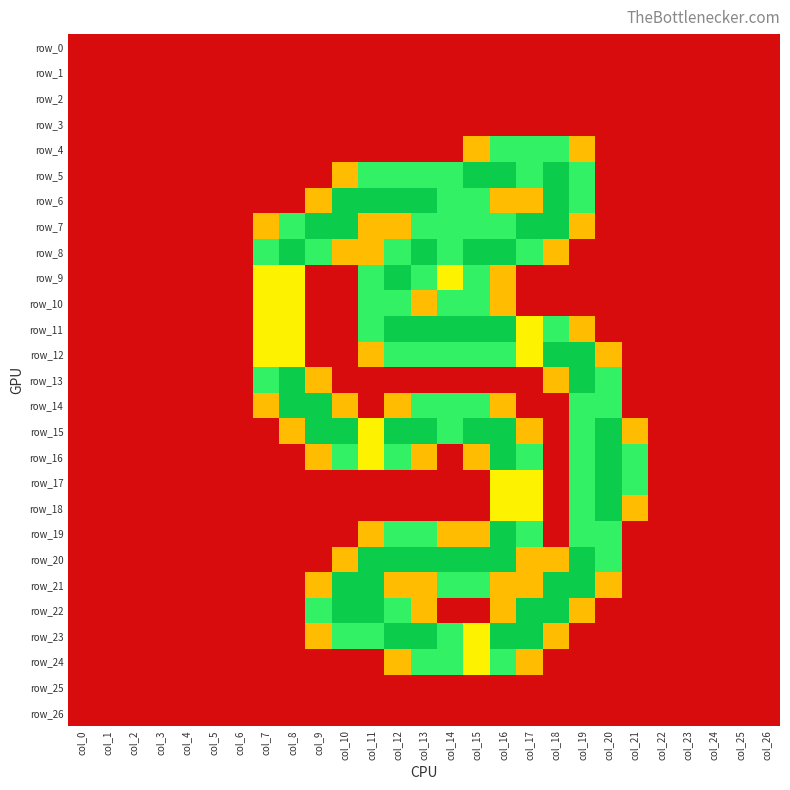

Reading left to right, list all the values displayed in this chart.

row_0: col_0=0.0	col_1=0.0	col_2=0.0	col_3=0.0	col_4=0.0	col_5=0.0	col_6=0.0	col_7=0.0	col_8=0.0	col_9=0.0	col_10=0.0	col_11=0.0	col_12=0.0	col_13=0.0	col_14=0.0	col_15=0.0	col_16=0.0	col_17=0.0	col_18=0.0	col_19=0.0	col_20=0.0	col_21=0.0	col_22=0.0	col_23=0.0	col_24=0.0	col_25=0.0	col_26=0.0
row_1: col_0=0.0	col_1=0.0	col_2=0.0	col_3=0.0	col_4=0.0	col_5=0.0	col_6=0.0	col_7=0.0	col_8=0.0	col_9=0.0	col_10=0.0	col_11=0.0	col_12=0.0	col_13=0.0	col_14=0.0	col_15=0.0	col_16=0.0	col_17=0.0	col_18=0.0	col_19=0.0	col_20=0.0	col_21=0.0	col_22=0.0	col_23=0.0	col_24=0.0	col_25=0.0	col_26=0.0
row_2: col_0=0.0	col_1=0.0	col_2=0.0	col_3=0.0	col_4=0.0	col_5=0.0	col_6=0.0	col_7=0.0	col_8=0.0	col_9=0.0	col_10=0.0	col_11=0.0	col_12=0.0	col_13=0.0	col_14=0.0	col_15=0.0	col_16=0.0	col_17=0.0	col_18=0.0	col_19=0.0	col_20=0.0	col_21=0.0	col_22=0.0	col_23=0.0	col_24=0.0	col_25=0.0	col_26=0.0
row_3: col_0=0.0	col_1=0.0	col_2=0.0	col_3=0.0	col_4=0.0	col_5=0.0	col_6=0.0	col_7=0.0	col_8=0.0	col_9=0.0	col_10=0.0	col_11=0.0	col_12=0.0	col_13=0.0	col_14=0.0	col_15=0.0	col_16=0.0	col_17=0.0	col_18=0.0	col_19=0.0	col_20=0.0	col_21=0.0	col_22=0.0	col_23=0.0	col_24=0.0	col_25=0.0	col_26=0.0
row_4: col_0=0.0	col_1=0.0	col_2=0.0	col_3=0.0	col_4=0.0	col_5=0.0	col_6=0.0	col_7=0.0	col_8=0.0	col_9=0.0	col_10=0.0	col_11=0.0	col_12=0.0	col_13=0.0	col_14=0.0	col_15=0.8	col_16=1.5	col_17=1.5	col_18=1.5	col_19=0.8	col_20=0.0	col_21=0.0	col_22=0.0	col_23=0.0	col_24=0.0	col_25=0.0	col_26=0.0
row_5: col_0=0.0	col_1=0.0	col_2=0.0	col_3=0.0	col_4=0.0	col_5=0.0	col_6=0.0	col_7=0.0	col_8=0.0	col_9=0.0	col_10=0.8	col_11=1.5	col_12=1.5	col_13=1.5	col_14=1.5	col_15=2.0	col_16=2.0	col_17=1.5	col_18=2.0	col_19=1.5	col_20=0.0	col_21=0.0	col_22=0.0	col_23=0.0	col_24=0.0	col_25=0.0	col_26=0.0
row_6: col_0=0.0	col_1=0.0	col_2=0.0	col_3=0.0	col_4=0.0	col_5=0.0	col_6=0.0	col_7=0.0	col_8=0.0	col_9=0.8	col_10=2.0	col_11=2.0	col_12=2.0	col_13=2.0	col_14=1.5	col_15=1.5	col_16=0.8	col_17=0.8	col_18=2.0	col_19=1.5	col_20=0.0	col_21=0.0	col_22=0.0	col_23=0.0	col_24=0.0	col_25=0.0	col_26=0.0
row_7: col_0=0.0	col_1=0.0	col_2=0.0	col_3=0.0	col_4=0.0	col_5=0.0	col_6=0.0	col_7=0.8	col_8=1.5	col_9=2.0	col_10=2.0	col_11=0.8	col_12=0.8	col_13=1.5	col_14=1.5	col_15=1.5	col_16=1.5	col_17=2.0	col_18=2.0	col_19=0.8	col_20=0.0	col_21=0.0	col_22=0.0	col_23=0.0	col_24=0.0	col_25=0.0	col_26=0.0
row_8: col_0=0.0	col_1=0.0	col_2=0.0	col_3=0.0	col_4=0.0	col_5=0.0	col_6=0.0	col_7=1.5	col_8=2.0	col_9=1.5	col_10=0.8	col_11=0.8	col_12=1.5	col_13=2.0	col_14=1.5	col_15=2.0	col_16=2.0	col_17=1.5	col_18=0.8	col_19=0.0	col_20=0.0	col_21=0.0	col_22=0.0	col_23=0.0	col_24=0.0	col_25=0.0	col_26=0.0
row_9: col_0=0.0	col_1=0.0	col_2=0.0	col_3=0.0	col_4=0.0	col_5=0.0	col_6=0.0	col_7=1.0	col_8=1.0	col_9=0.0	col_10=0.0	col_11=1.5	col_12=2.0	col_13=1.5	col_14=1.0	col_15=1.5	col_16=0.8	col_17=0.0	col_18=0.0	col_19=0.0	col_20=0.0	col_21=0.0	col_22=0.0	col_23=0.0	col_24=0.0	col_25=0.0	col_26=0.0
row_10: col_0=0.0	col_1=0.0	col_2=0.0	col_3=0.0	col_4=0.0	col_5=0.0	col_6=0.0	col_7=1.0	col_8=1.0	col_9=0.0	col_10=0.0	col_11=1.5	col_12=1.5	col_13=0.8	col_14=1.5	col_15=1.5	col_16=0.8	col_17=0.0	col_18=0.0	col_19=0.0	col_20=0.0	col_21=0.0	col_22=0.0	col_23=0.0	col_24=0.0	col_25=0.0	col_26=0.0
row_11: col_0=0.0	col_1=0.0	col_2=0.0	col_3=0.0	col_4=0.0	col_5=0.0	col_6=0.0	col_7=1.0	col_8=1.0	col_9=0.0	col_10=0.0	col_11=1.5	col_12=2.0	col_13=2.0	col_14=2.0	col_15=2.0	col_16=2.0	col_17=1.0	col_18=1.5	col_19=0.8	col_20=0.0	col_21=0.0	col_22=0.0	col_23=0.0	col_24=0.0	col_25=0.0	col_26=0.0
row_12: col_0=0.0	col_1=0.0	col_2=0.0	col_3=0.0	col_4=0.0	col_5=0.0	col_6=0.0	col_7=1.0	col_8=1.0	col_9=0.0	col_10=0.0	col_11=0.8	col_12=1.5	col_13=1.5	col_14=1.5	col_15=1.5	col_16=1.5	col_17=1.0	col_18=2.0	col_19=2.0	col_20=0.8	col_21=0.0	col_22=0.0	col_23=0.0	col_24=0.0	col_25=0.0	col_26=0.0
row_13: col_0=0.0	col_1=0.0	col_2=0.0	col_3=0.0	col_4=0.0	col_5=0.0	col_6=0.0	col_7=1.5	col_8=2.0	col_9=0.8	col_10=0.0	col_11=0.0	col_12=0.0	col_13=0.0	col_14=0.0	col_15=0.0	col_16=0.0	col_17=0.0	col_18=0.8	col_19=2.0	col_20=1.5	col_21=0.0	col_22=0.0	col_23=0.0	col_24=0.0	col_25=0.0	col_26=0.0
row_14: col_0=0.0	col_1=0.0	col_2=0.0	col_3=0.0	col_4=0.0	col_5=0.0	col_6=0.0	col_7=0.8	col_8=2.0	col_9=2.0	col_10=0.8	col_11=0.0	col_12=0.8	col_13=1.5	col_14=1.5	col_15=1.5	col_16=0.8	col_17=0.0	col_18=0.0	col_19=1.5	col_20=1.5	col_21=0.0	col_22=0.0	col_23=0.0	col_24=0.0	col_25=0.0	col_26=0.0
row_15: col_0=0.0	col_1=0.0	col_2=0.0	col_3=0.0	col_4=0.0	col_5=0.0	col_6=0.0	col_7=0.0	col_8=0.8	col_9=2.0	col_10=2.0	col_11=1.0	col_12=2.0	col_13=2.0	col_14=1.5	col_15=2.0	col_16=2.0	col_17=0.8	col_18=0.0	col_19=1.5	col_20=2.0	col_21=0.8	col_22=0.0	col_23=0.0	col_24=0.0	col_25=0.0	col_26=0.0
row_16: col_0=0.0	col_1=0.0	col_2=0.0	col_3=0.0	col_4=0.0	col_5=0.0	col_6=0.0	col_7=0.0	col_8=0.0	col_9=0.8	col_10=1.5	col_11=1.0	col_12=1.5	col_13=0.8	col_14=0.0	col_15=0.8	col_16=2.0	col_17=1.5	col_18=0.0	col_19=1.5	col_20=2.0	col_21=1.5	col_22=0.0	col_23=0.0	col_24=0.0	col_25=0.0	col_26=0.0
row_17: col_0=0.0	col_1=0.0	col_2=0.0	col_3=0.0	col_4=0.0	col_5=0.0	col_6=0.0	col_7=0.0	col_8=0.0	col_9=0.0	col_10=0.0	col_11=0.0	col_12=0.0	col_13=0.0	col_14=0.0	col_15=0.0	col_16=1.0	col_17=1.0	col_18=0.0	col_19=1.5	col_20=2.0	col_21=1.5	col_22=0.0	col_23=0.0	col_24=0.0	col_25=0.0	col_26=0.0
row_18: col_0=0.0	col_1=0.0	col_2=0.0	col_3=0.0	col_4=0.0	col_5=0.0	col_6=0.0	col_7=0.0	col_8=0.0	col_9=0.0	col_10=0.0	col_11=0.0	col_12=0.0	col_13=0.0	col_14=0.0	col_15=0.0	col_16=1.0	col_17=1.0	col_18=0.0	col_19=1.5	col_20=2.0	col_21=0.8	col_22=0.0	col_23=0.0	col_24=0.0	col_25=0.0	col_26=0.0
row_19: col_0=0.0	col_1=0.0	col_2=0.0	col_3=0.0	col_4=0.0	col_5=0.0	col_6=0.0	col_7=0.0	col_8=0.0	col_9=0.0	col_10=0.0	col_11=0.8	col_12=1.5	col_13=1.5	col_14=0.8	col_15=0.8	col_16=2.0	col_17=1.5	col_18=0.0	col_19=1.5	col_20=1.5	col_21=0.0	col_22=0.0	col_23=0.0	col_24=0.0	col_25=0.0	col_26=0.0
row_20: col_0=0.0	col_1=0.0	col_2=0.0	col_3=0.0	col_4=0.0	col_5=0.0	col_6=0.0	col_7=0.0	col_8=0.0	col_9=0.0	col_10=0.8	col_11=2.0	col_12=2.0	col_13=2.0	col_14=2.0	col_15=2.0	col_16=2.0	col_17=0.8	col_18=0.8	col_19=2.0	col_20=1.5	col_21=0.0	col_22=0.0	col_23=0.0	col_24=0.0	col_25=0.0	col_26=0.0
row_21: col_0=0.0	col_1=0.0	col_2=0.0	col_3=0.0	col_4=0.0	col_5=0.0	col_6=0.0	col_7=0.0	col_8=0.0	col_9=0.8	col_10=2.0	col_11=2.0	col_12=0.8	col_13=0.8	col_14=1.5	col_15=1.5	col_16=0.8	col_17=0.8	col_18=2.0	col_19=2.0	col_20=0.8	col_21=0.0	col_22=0.0	col_23=0.0	col_24=0.0	col_25=0.0	col_26=0.0
row_22: col_0=0.0	col_1=0.0	col_2=0.0	col_3=0.0	col_4=0.0	col_5=0.0	col_6=0.0	col_7=0.0	col_8=0.0	col_9=1.5	col_10=2.0	col_11=2.0	col_12=1.5	col_13=0.8	col_14=0.0	col_15=0.0	col_16=0.8	col_17=2.0	col_18=2.0	col_19=0.8	col_20=0.0	col_21=0.0	col_22=0.0	col_23=0.0	col_24=0.0	col_25=0.0	col_26=0.0
row_23: col_0=0.0	col_1=0.0	col_2=0.0	col_3=0.0	col_4=0.0	col_5=0.0	col_6=0.0	col_7=0.0	col_8=0.0	col_9=0.8	col_10=1.5	col_11=1.5	col_12=2.0	col_13=2.0	col_14=1.5	col_15=1.0	col_16=2.0	col_17=2.0	col_18=0.8	col_19=0.0	col_20=0.0	col_21=0.0	col_22=0.0	col_23=0.0	col_24=0.0	col_25=0.0	col_26=0.0
row_24: col_0=0.0	col_1=0.0	col_2=0.0	col_3=0.0	col_4=0.0	col_5=0.0	col_6=0.0	col_7=0.0	col_8=0.0	col_9=0.0	col_10=0.0	col_11=0.0	col_12=0.8	col_13=1.5	col_14=1.5	col_15=1.0	col_16=1.5	col_17=0.8	col_18=0.0	col_19=0.0	col_20=0.0	col_21=0.0	col_22=0.0	col_23=0.0	col_24=0.0	col_25=0.0	col_26=0.0
row_25: col_0=0.0	col_1=0.0	col_2=0.0	col_3=0.0	col_4=0.0	col_5=0.0	col_6=0.0	col_7=0.0	col_8=0.0	col_9=0.0	col_10=0.0	col_11=0.0	col_12=0.0	col_13=0.0	col_14=0.0	col_15=0.0	col_16=0.0	col_17=0.0	col_18=0.0	col_19=0.0	col_20=0.0	col_21=0.0	col_22=0.0	col_23=0.0	col_24=0.0	col_25=0.0	col_26=0.0
row_26: col_0=0.0	col_1=0.0	col_2=0.0	col_3=0.0	col_4=0.0	col_5=0.0	col_6=0.0	col_7=0.0	col_8=0.0	col_9=0.0	col_10=0.0	col_11=0.0	col_12=0.0	col_13=0.0	col_14=0.0	col_15=0.0	col_16=0.0	col_17=0.0	col_18=0.0	col_19=0.0	col_20=0.0	col_21=0.0	col_22=0.0	col_23=0.0	col_24=0.0	col_25=0.0	col_26=0.0